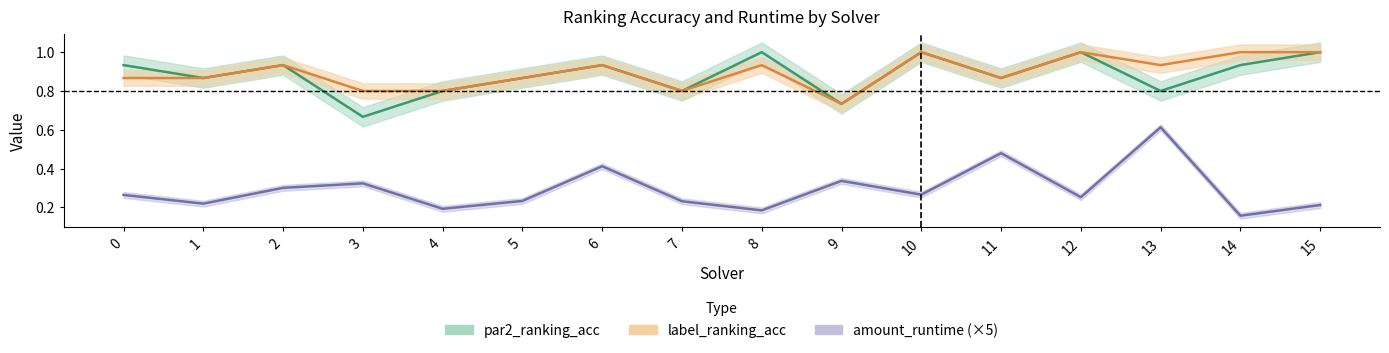

At which category does label_ranking_acc reach its first local valley?

7